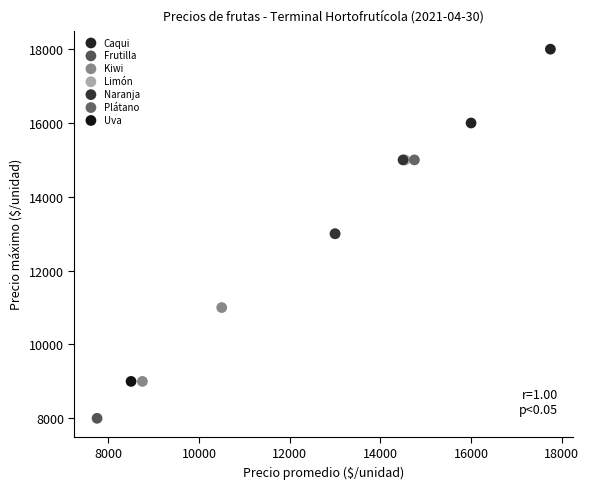

Which series reaches the maximum Y coordinate?

Caqui